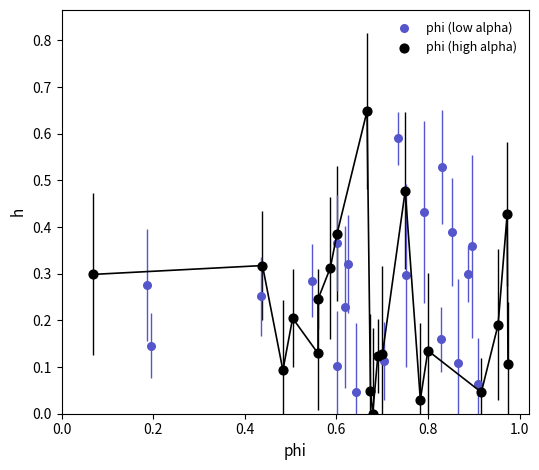

Which series contains the highest Y value?

phi (high alpha)